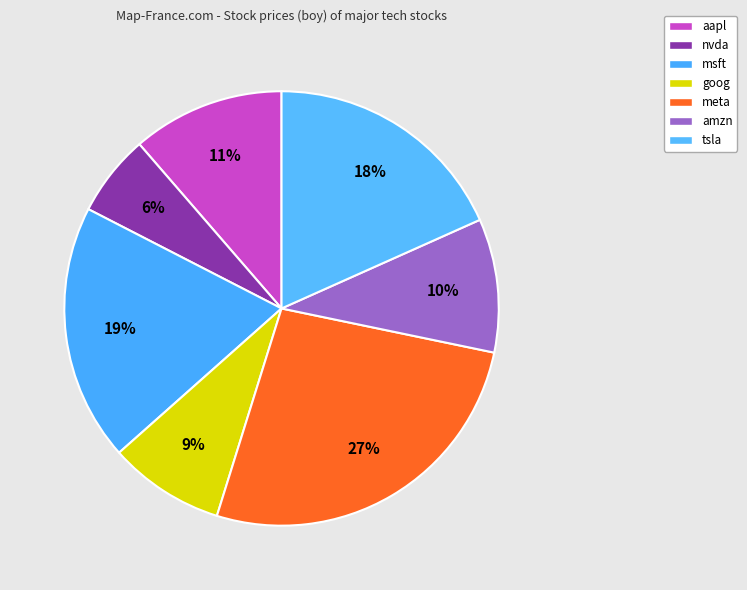

Does nvda account for over 50% of the chart?

No